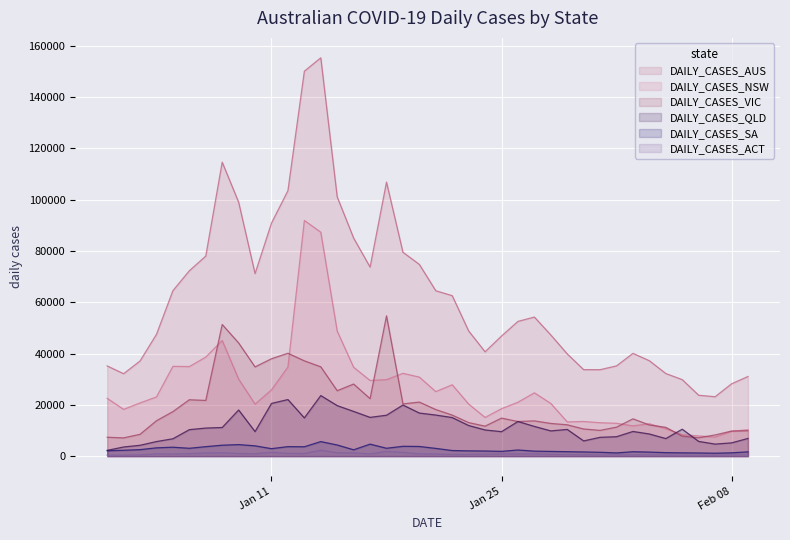

Reading left to right, list all the values displayed in this chart.

DAILY_CASES_AUS: 35186	32145	37118	47512	64531	72307	78035	114669	99059	71202	90906	103549	150139	155366	101105	85045	73742	106882	79533	74780	64508	62588	48833	40694	46848	52552	54253	47273	39876	33730	33726	35198	40090	37206	32219	29845	23750	23168	28202	31064
DAILY_CASES_NSW: 22555	18241	20759	23090	35020	34944	38625	45098	30062	20293	25870	34759	91928	87347	48768	34660	29504	29830	32297	30829	25168	27835	20324	15091	18512	21030	24698	20558	13354	13524	13026	12818	11807	12632	10698	8389	7893	7437	9690	10312
DAILY_CASES_VIC: 7367	7124	8519	13813	17382	21997	21728	51356	44155	34808	37994	40127	37169	34836	25526	28128	22429	54731	20379	21082	18167	16016	13091	11695	14836	13507	13755	12755	12230	10589	10053	11311	14553	12157	11240	7810	7169	8275	9785	9908
DAILY_CASES_QLD: 2261	3572	4235	5693	6779	10332	10953	11174	18000	9581	20566	22069	14914	23630	19709	17445	15122	15962	19932	16812	16031	15050	11947	10212	9546	13511	11600	9848	10418	5937	7345	7588	9630	8643	6857	10508	5746	4701	5178	6902
DAILY_CASES_SA: 2105	2294	2540	3243	3491	3070	3707	4274	4506	4024	2921	3715	3669	5679	4349	2479	4685	3079	3842	3777	3023	2193	2062	2009	1869	2401	1953	1846	1740	1633	1505	1266	1723	1583	1363	1289	1234	1147	1296	1671
DAILY_CASES_ACT: 413	396	509	888	833	992	1246	1305	1039	938	1508	1078	1020	2303	1320	1316	878	1860	1467	892	826	666	694	756	904	896	884	734	620	584	517	522	549	529	449	372	323	299	495	475